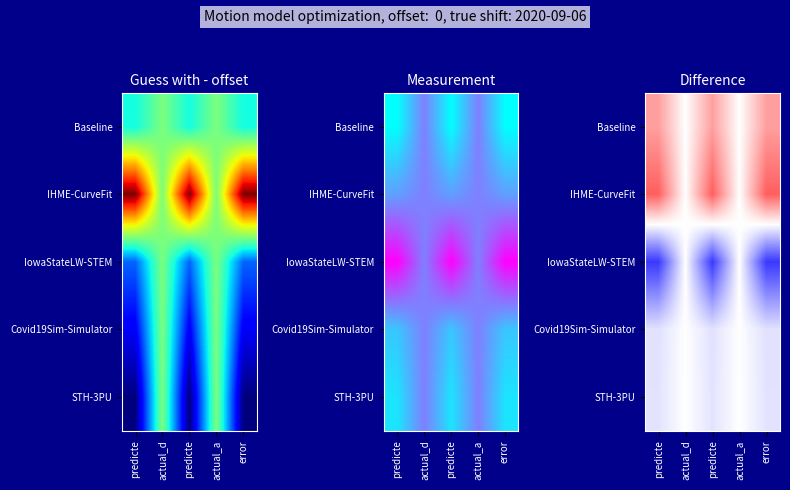

What is the maximum value shown in the chart?

0.6